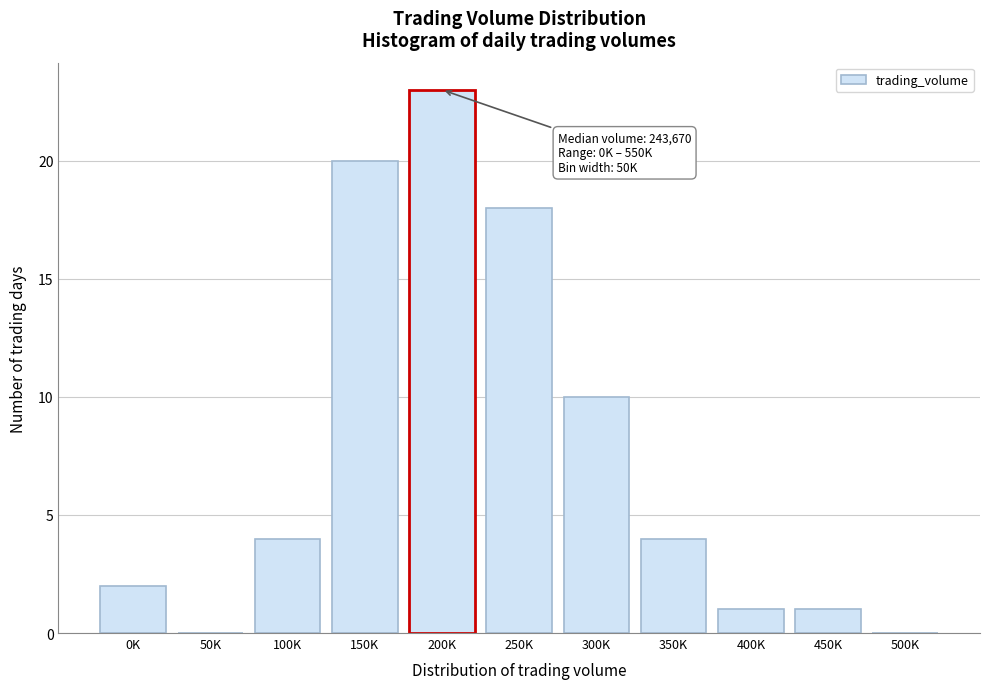

Reading right to left, list all the values displayed in this chart.

500K=0	450K=1	400K=1	350K=4	300K=10	250K=18	200K=23	150K=20	100K=4	50K=0	0K=2